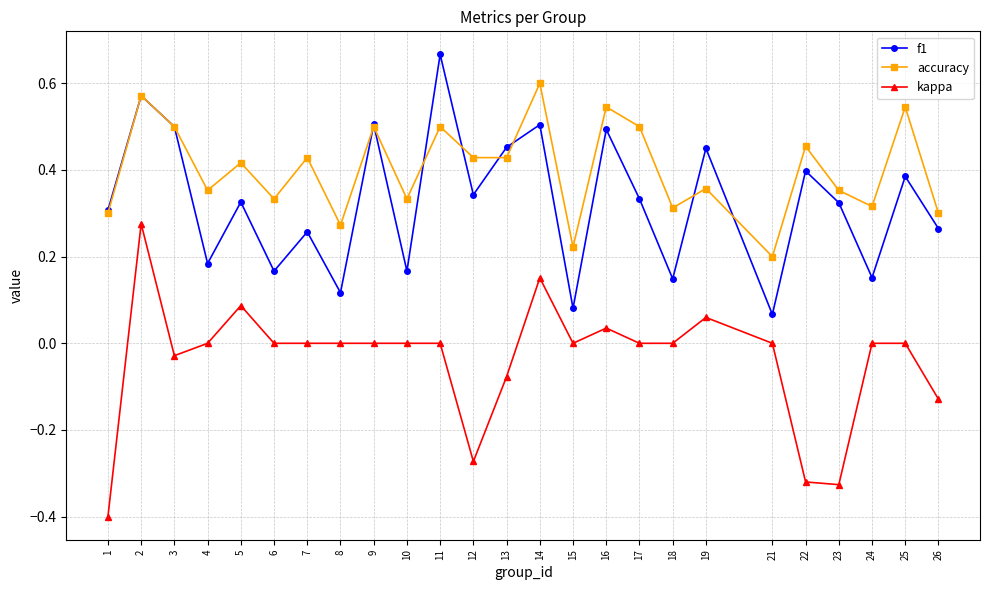

Rank the series at 19 from lowest to highest value.

kappa, accuracy, f1